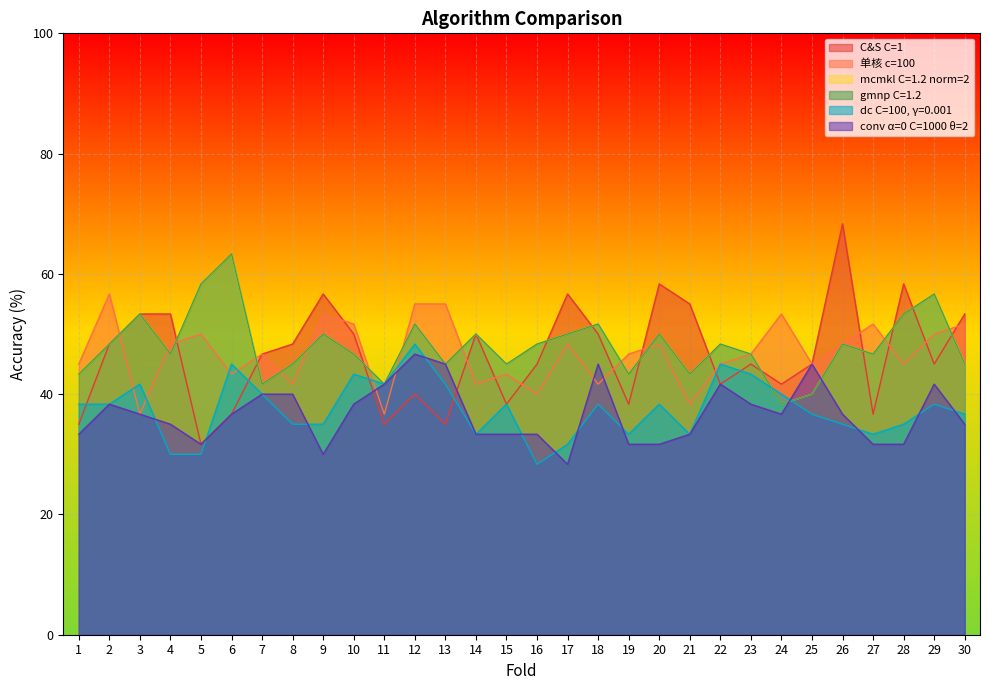

What is the difference between the C&S C=1 values at 19 and 2?

10.0